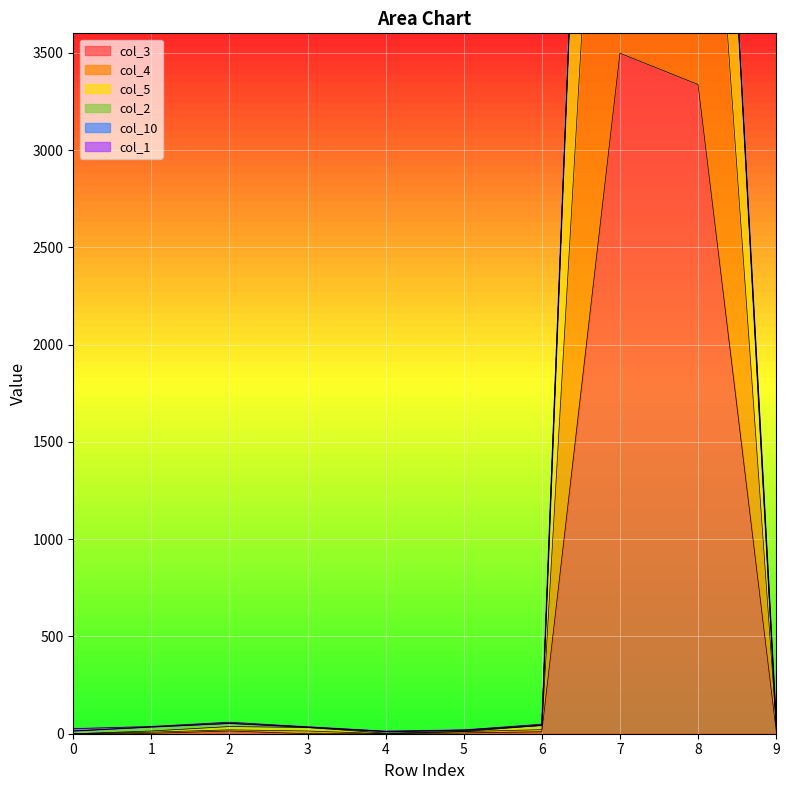

At which category is the sum across all series the highest?

7